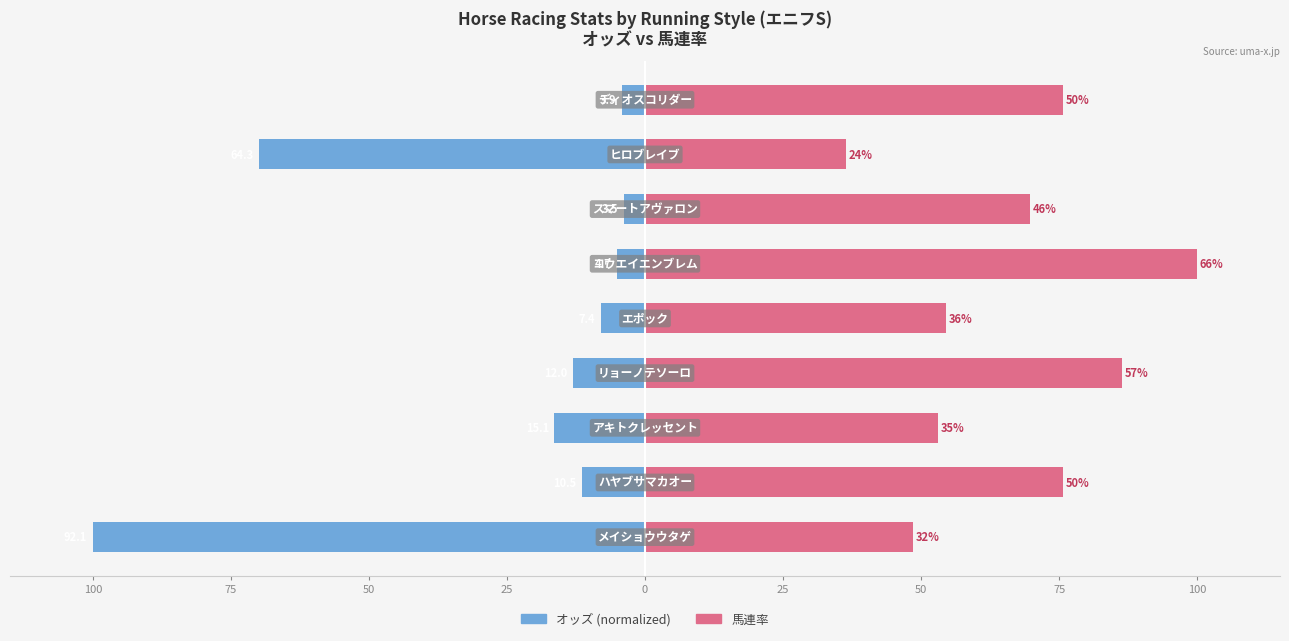

At how many categories does at least one series exceed -85?

9